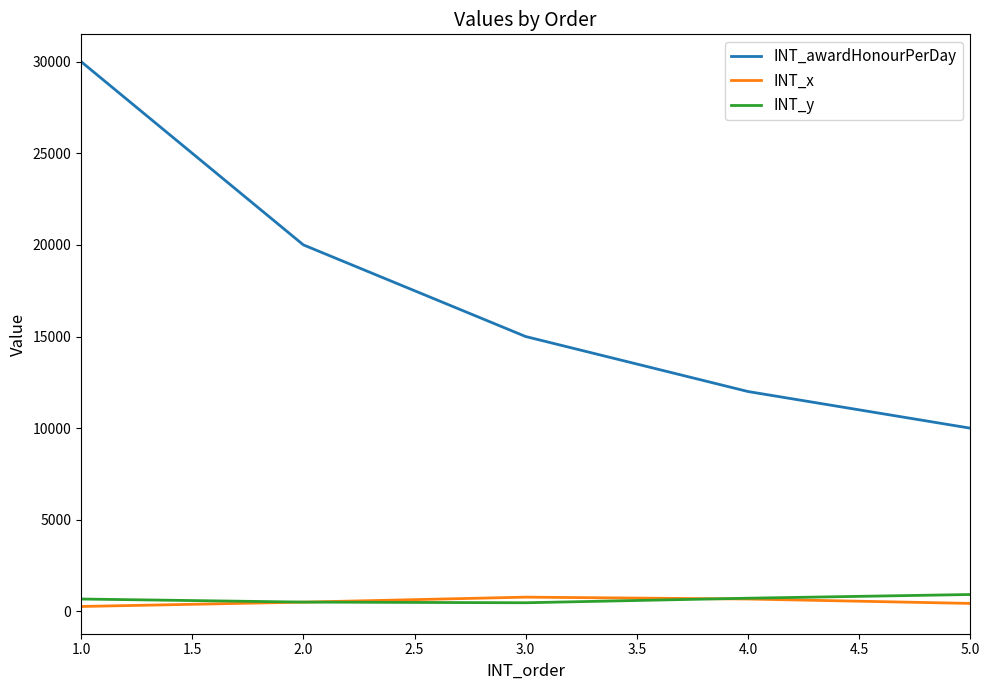

What is the greatest value displayed?

30000